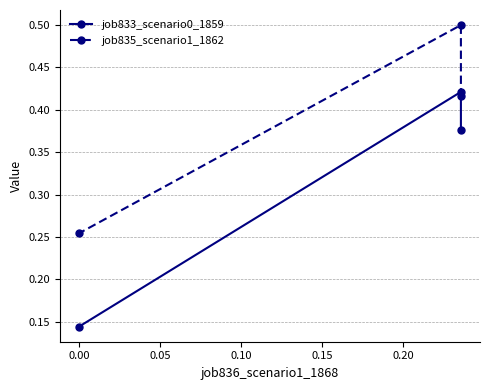

At how many categories does at least one series exceed 0?

3